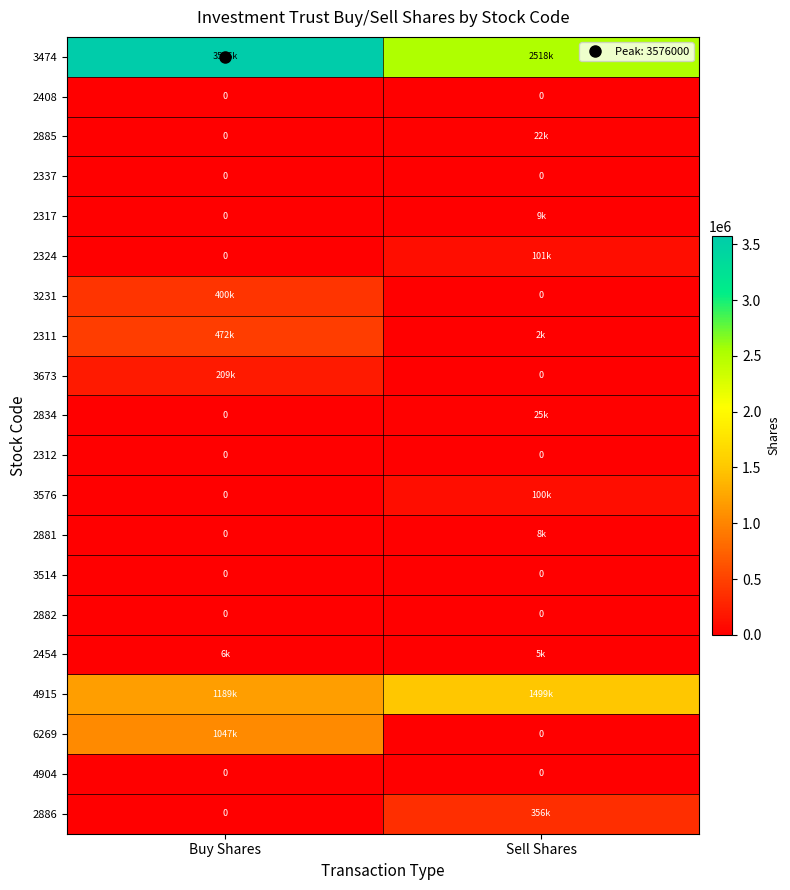

What is the approximate value of 3576 at Sell Shares, to the nearest 100?

100000